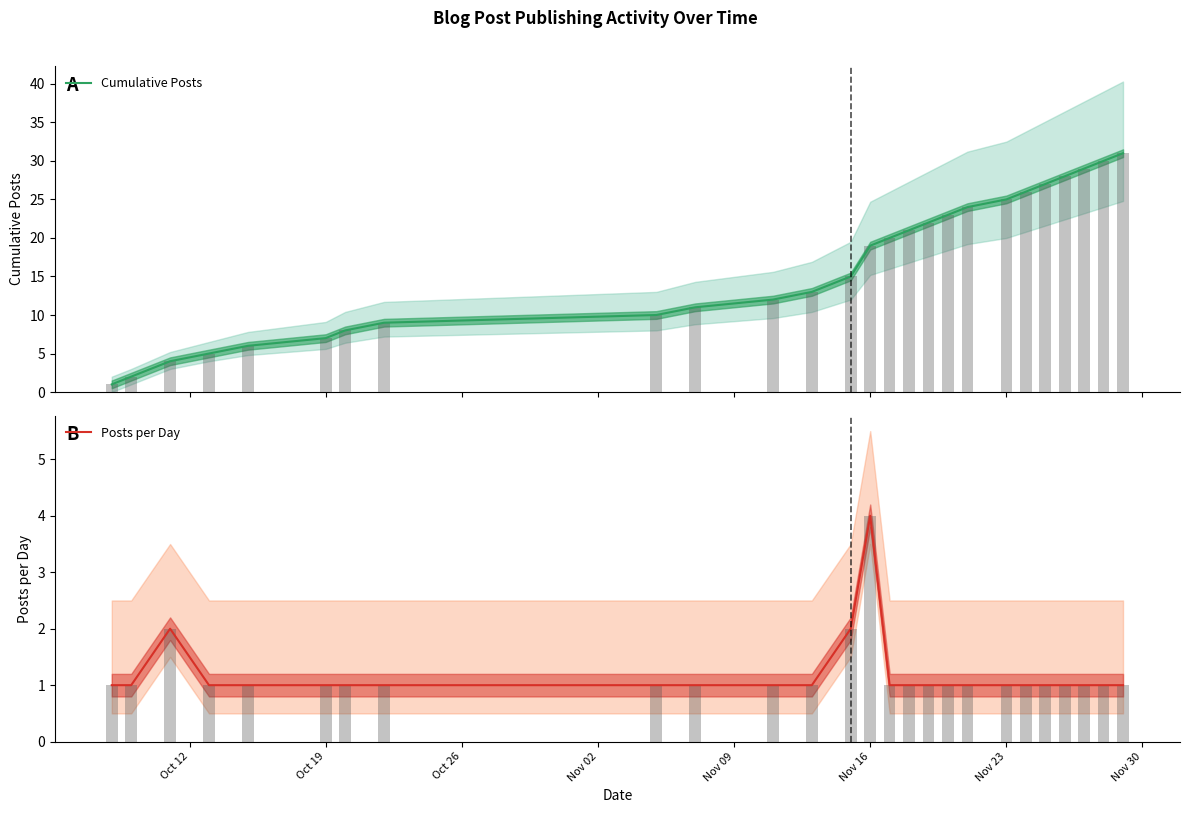

What is the maximum value for Cumulative Posts?

31